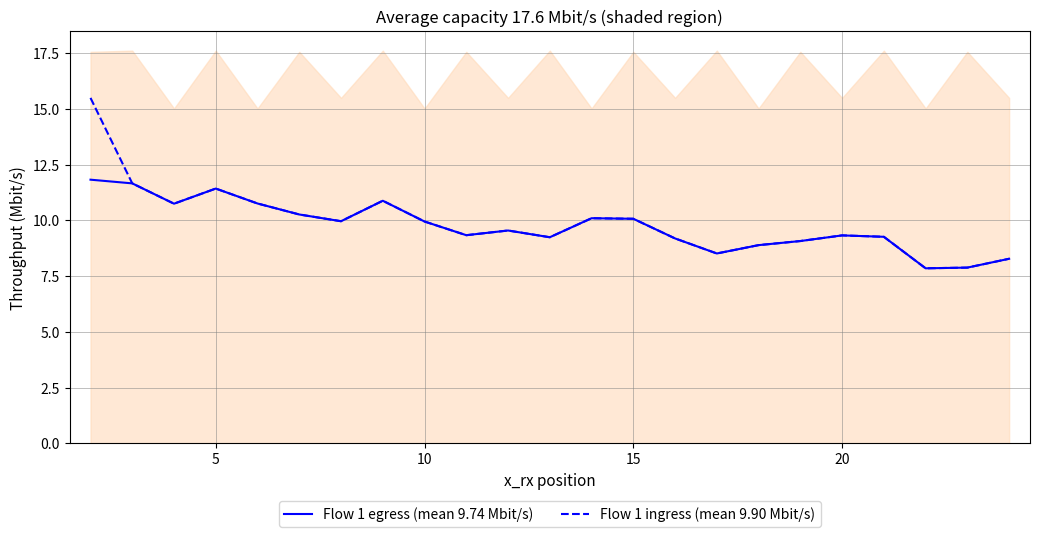

Which series has the largest total across all categories?

Flow 1 ingress (mean 9.90 Mbit/s)